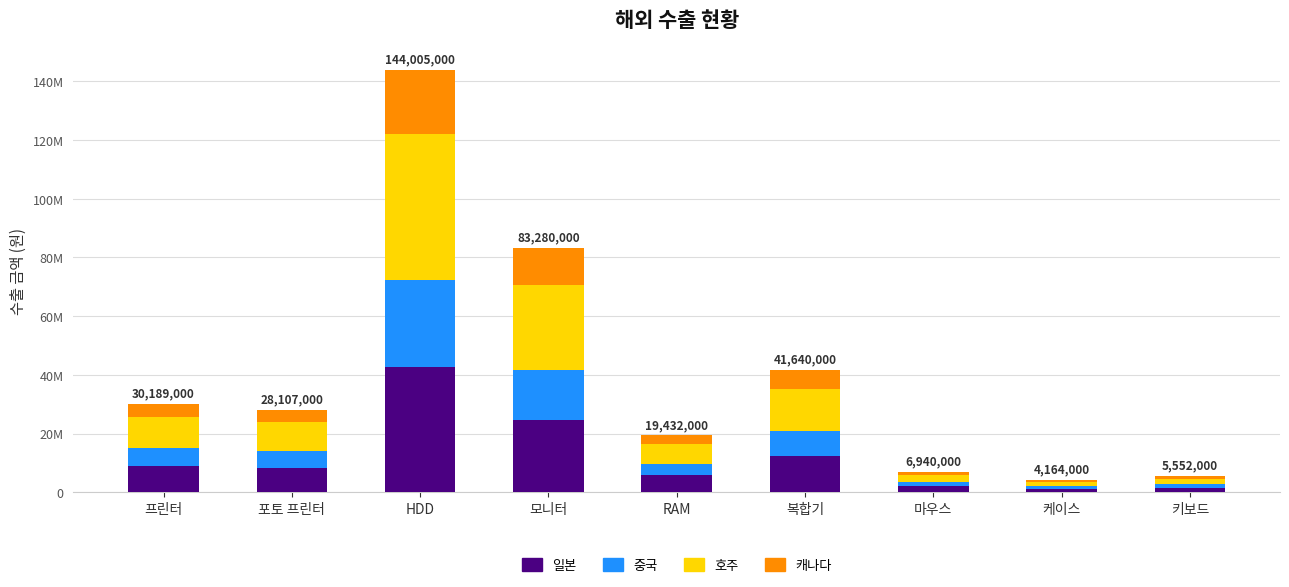

What are all the series names shown in the legend?

일본, 중국, 호주, 캐나다